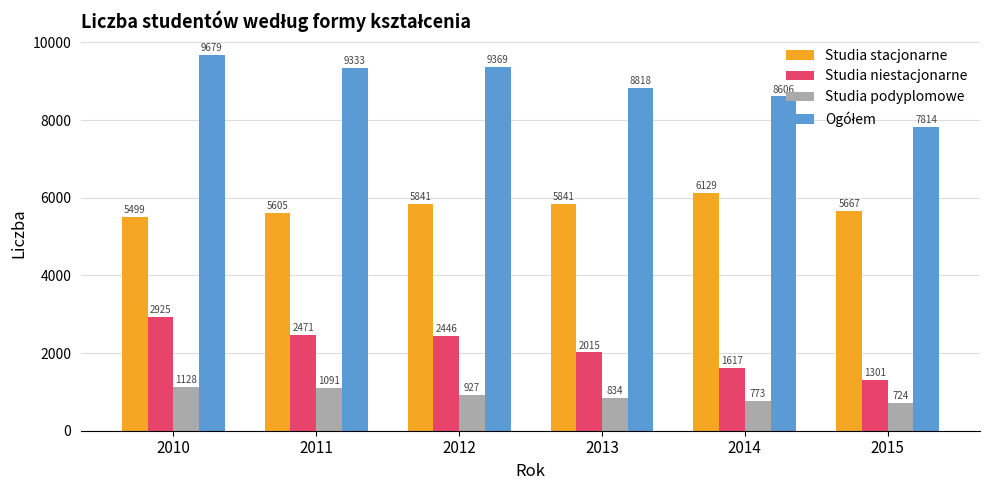

What is the spread (max minus min) of values at 2012?

8442